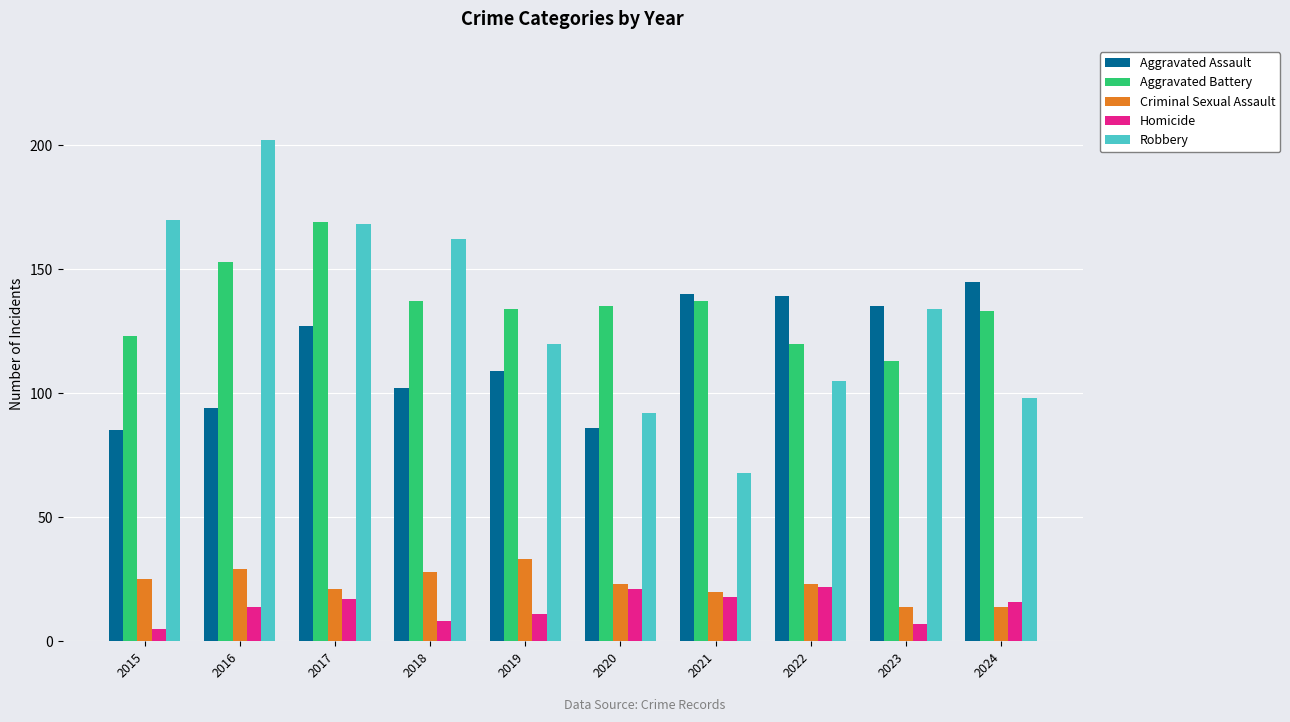

What is the minimum value shown in the chart?

5